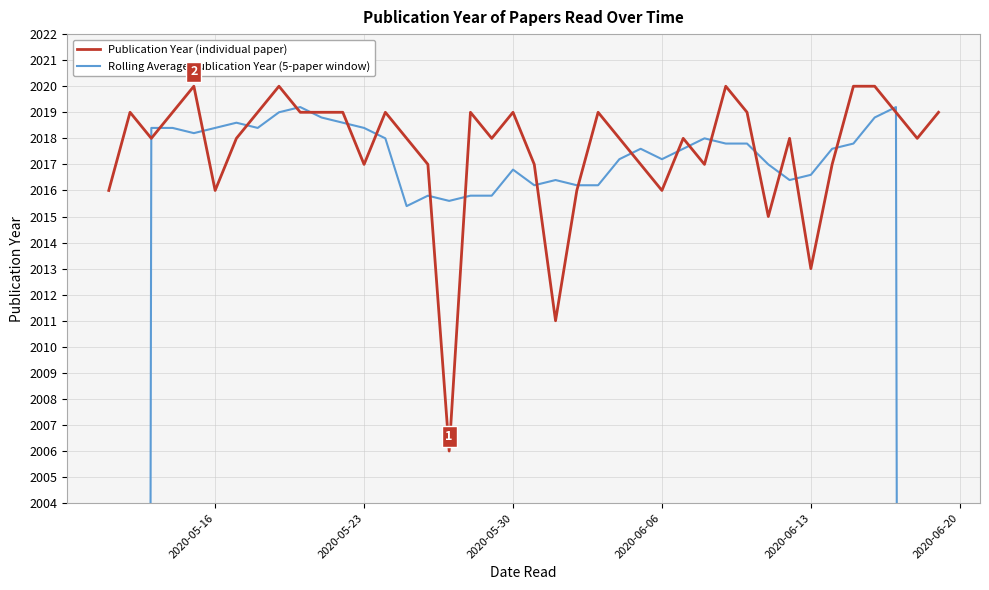

The Publication Year (individual paper) series shows 2016 at 2020-05-16. True or false?

True